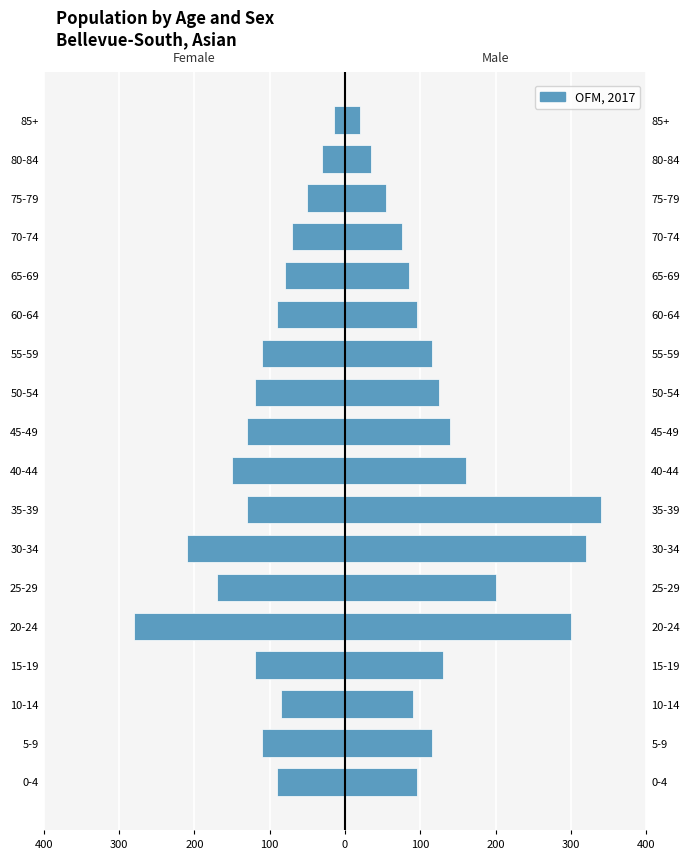

The value of Male at 5-9 is 190. True or false?

False